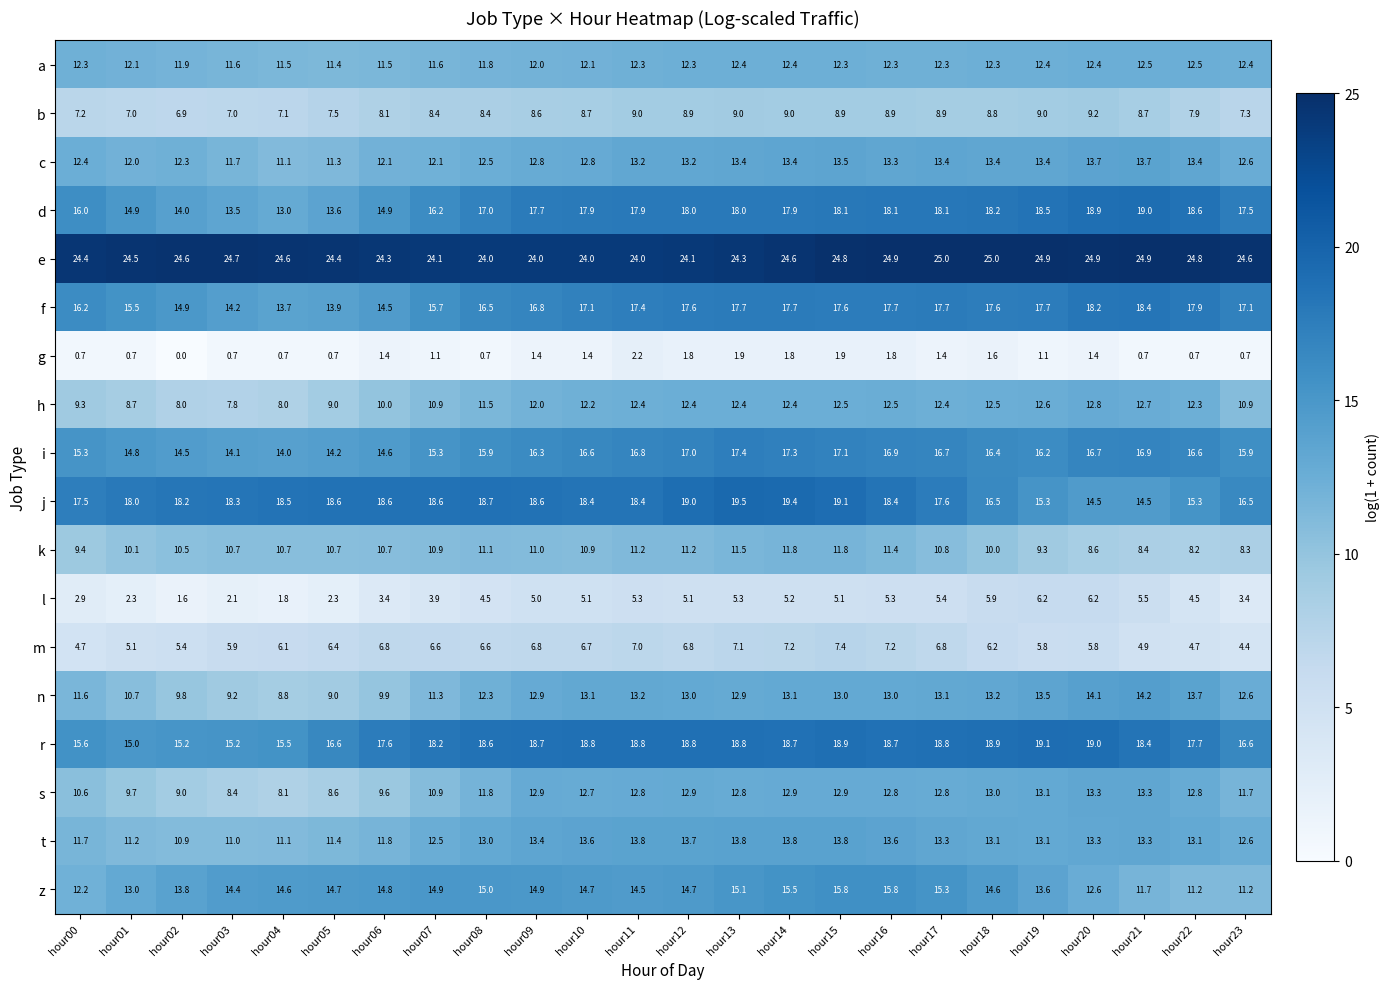

What is the spread (max minus min) of values at hour15?

22.9